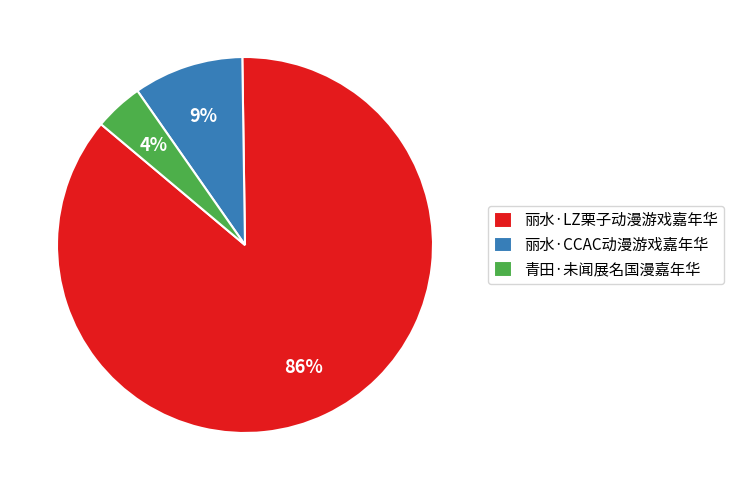

Combined, do 青田·未闻展名国漫嘉年华 and 丽水·LZ栗子动漫游戏嘉年华 account for over 50%?

Yes